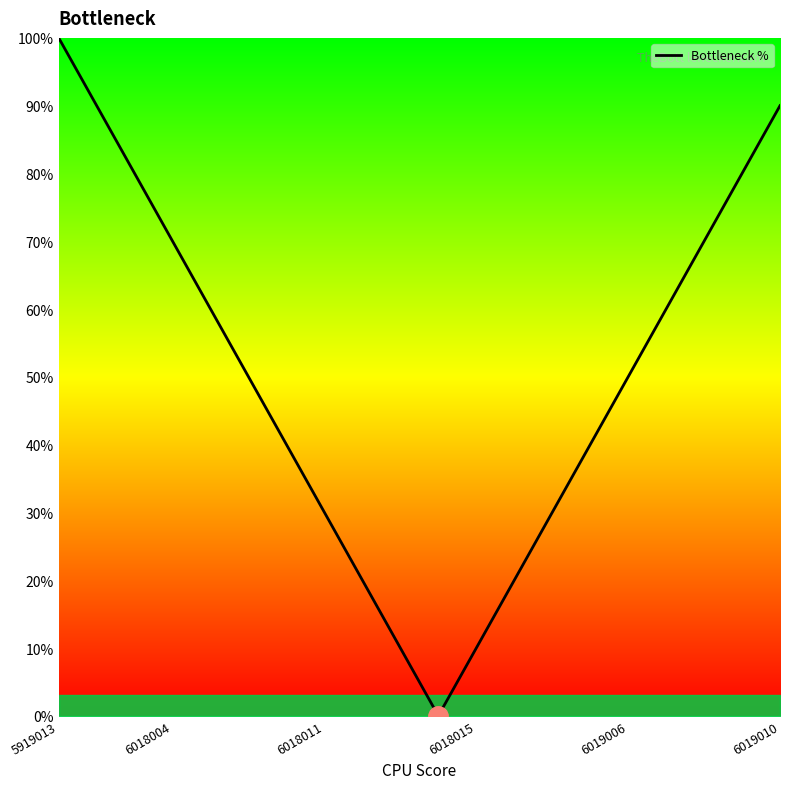

How many lines are shown in the chart?

1